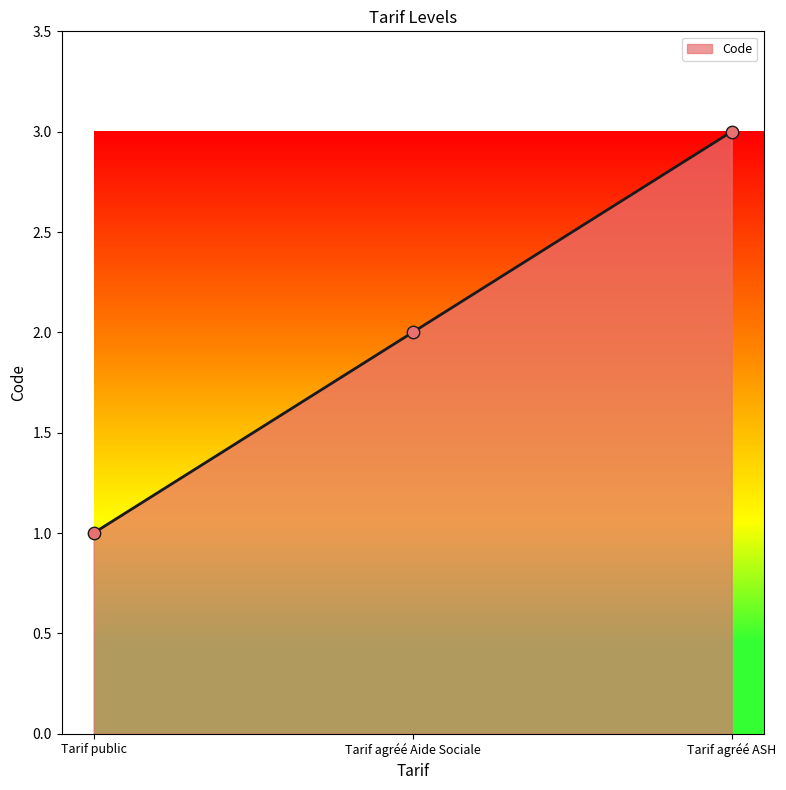

What is the change in value from Tarif public to Tarif agréé Aide Sociale?

+1